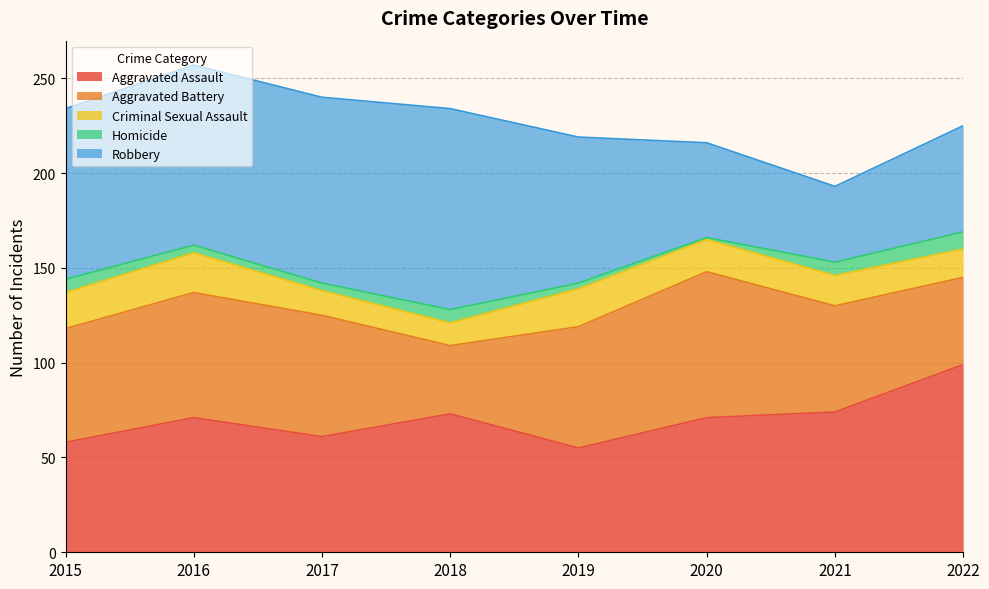

Which series ends up on top after the final intersection of Aggravated Assault and Robbery?

Aggravated Assault